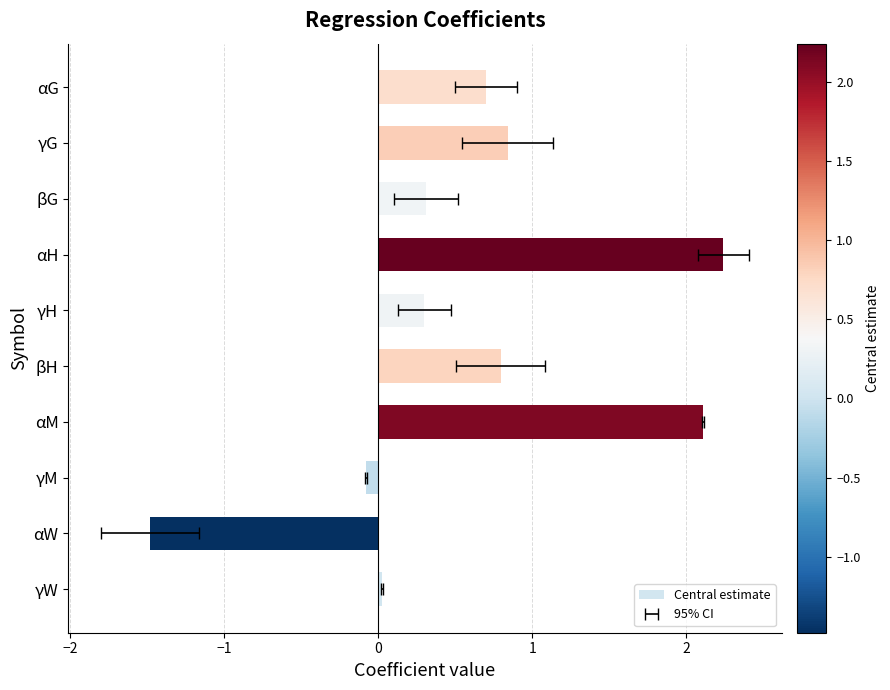

Does the chart contain stacked bars?

No